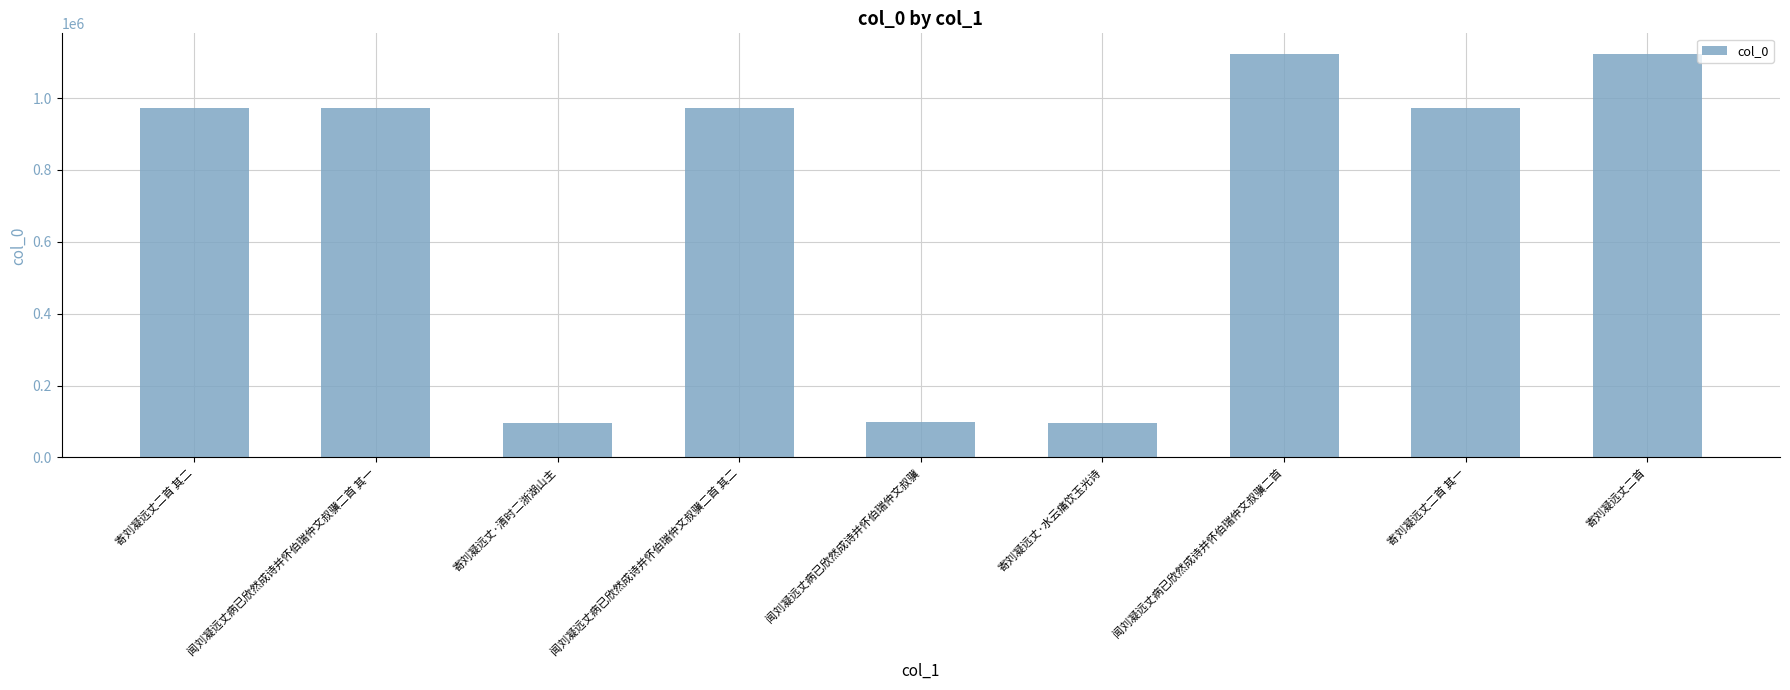

Are the bars horizontal?

No